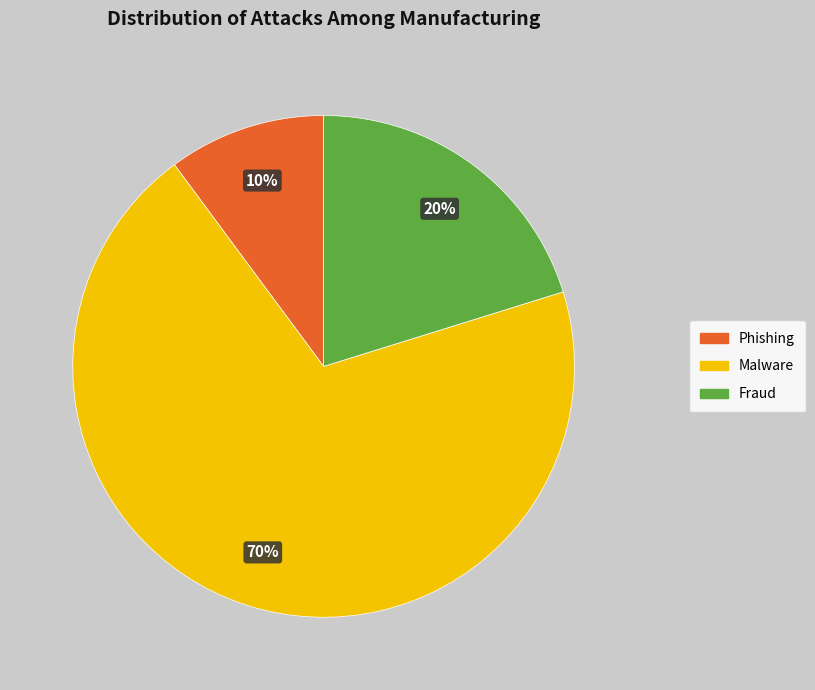

How many slices are in this pie chart?

3